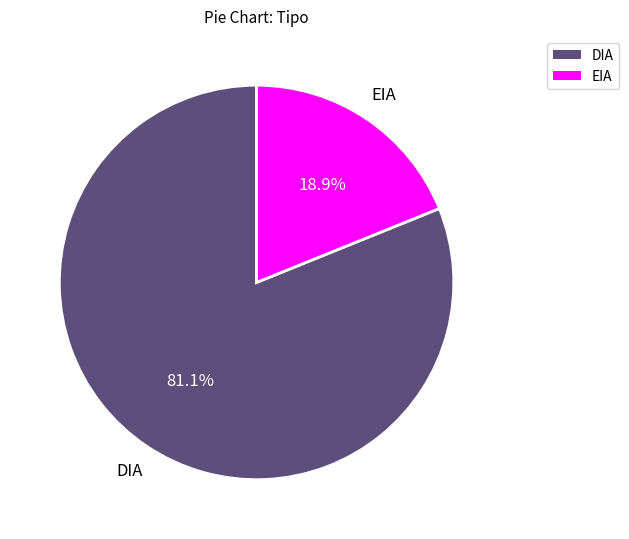

Which category has the biggest portion of the pie?

DIA